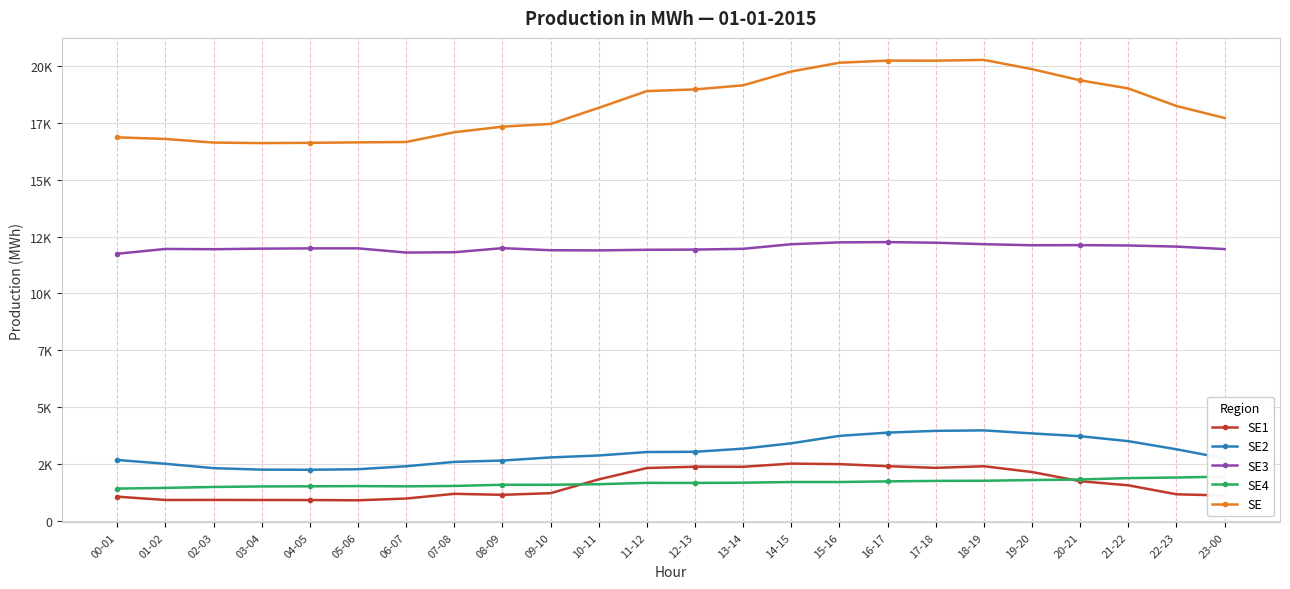

Which series has the widest spread of values?

SE